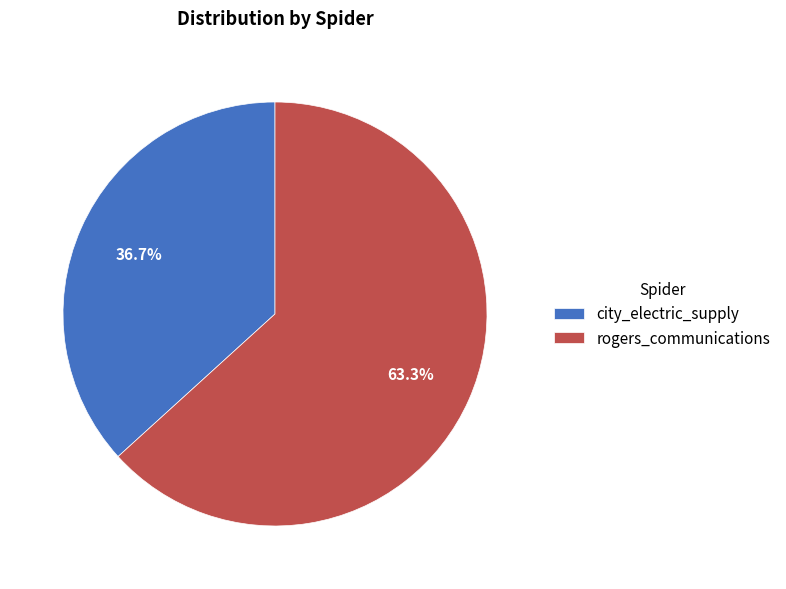

Is it true that rogers_communications is 70% of the pie?

False